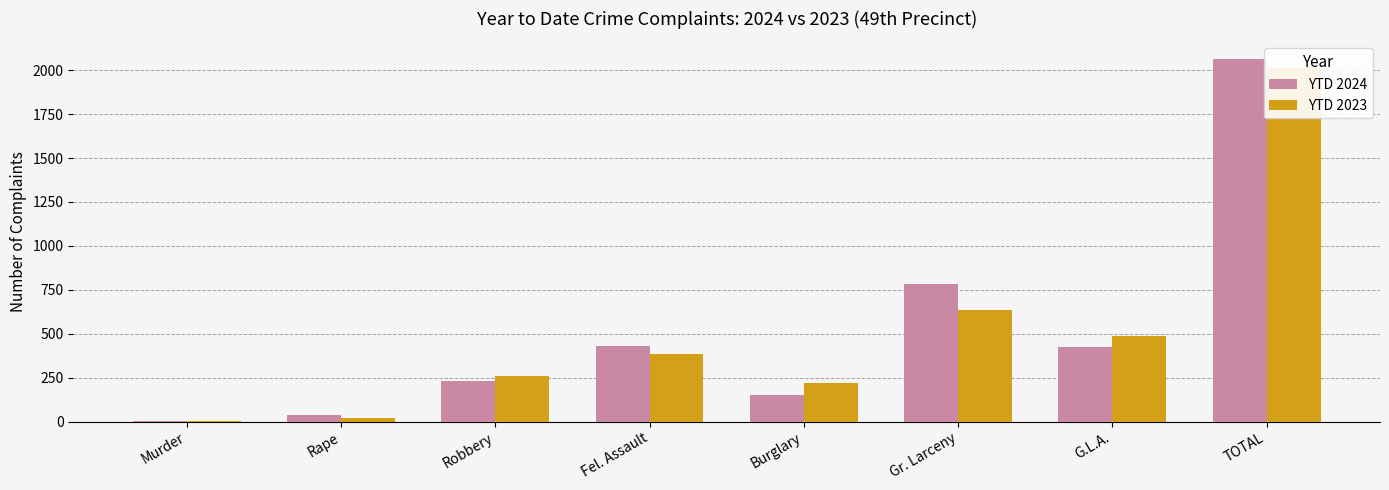

The YTD 2024 series shows 127 at Fel. Assault. True or false?

False